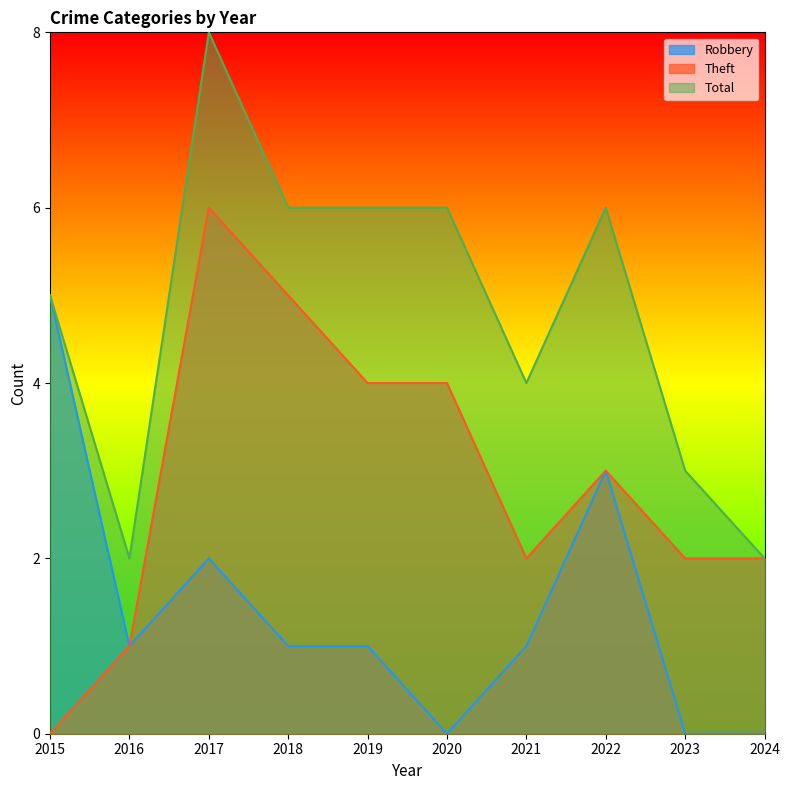

Which series has the widest spread of values?

Theft